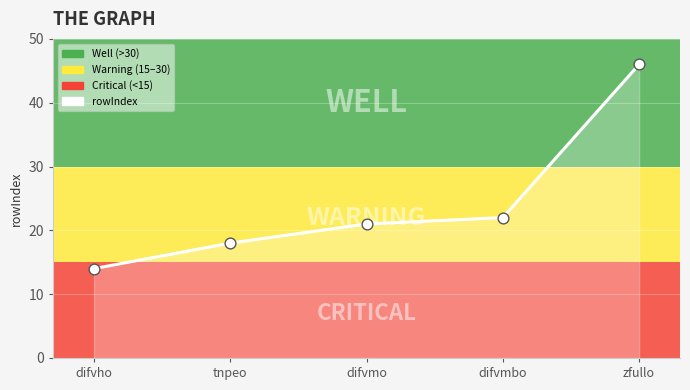

At how many categories does at least one series exceed 15?

4